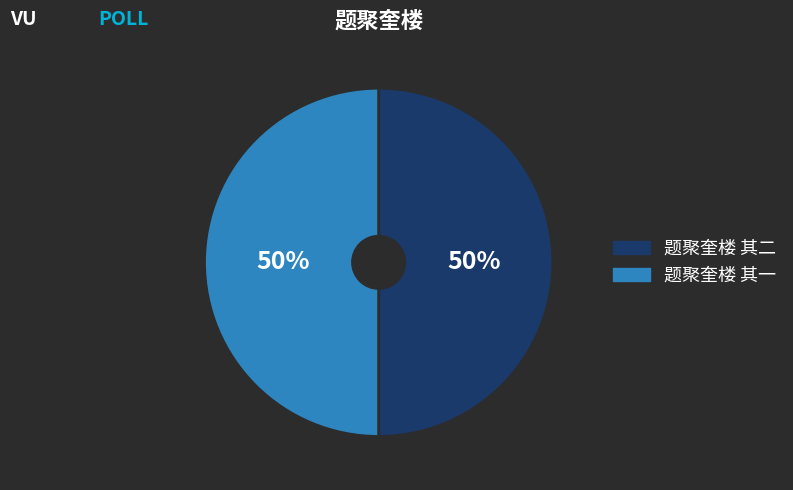

To the nearest percent, what percentage of the pie is 题聚奎楼 其一?

50%